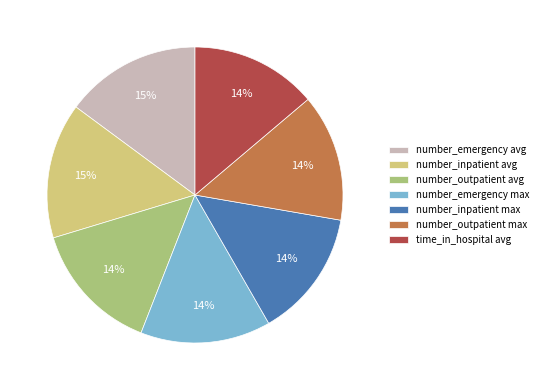

Is it true that number_inpatient max is 14% of the pie?

True